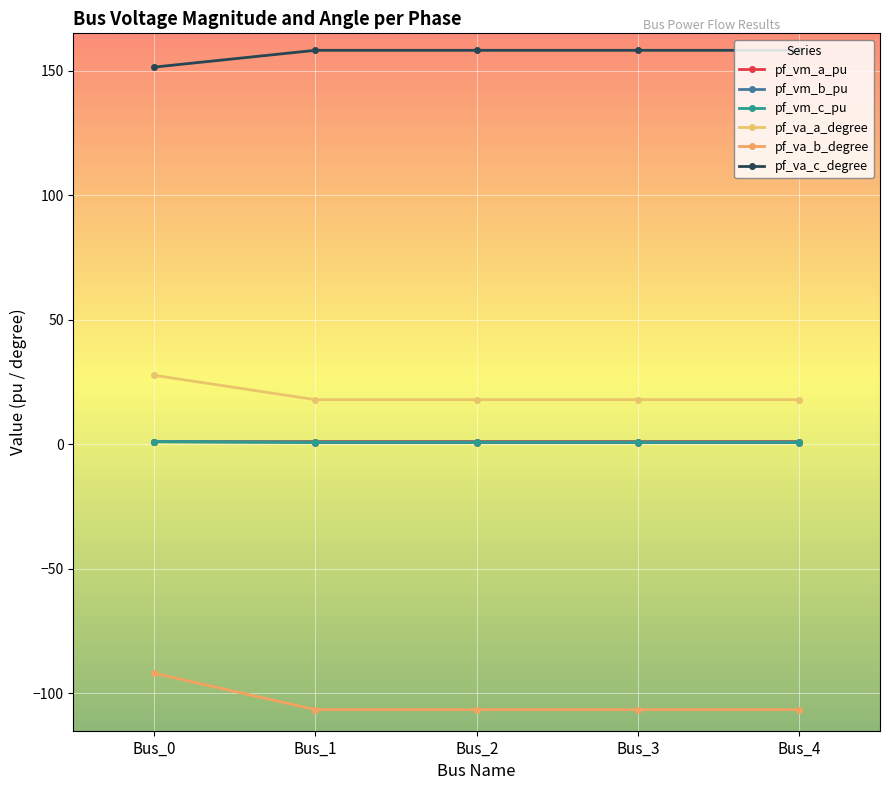

True or false: pf_vm_a_pu has more than 1 points higher than both neighbors.

False